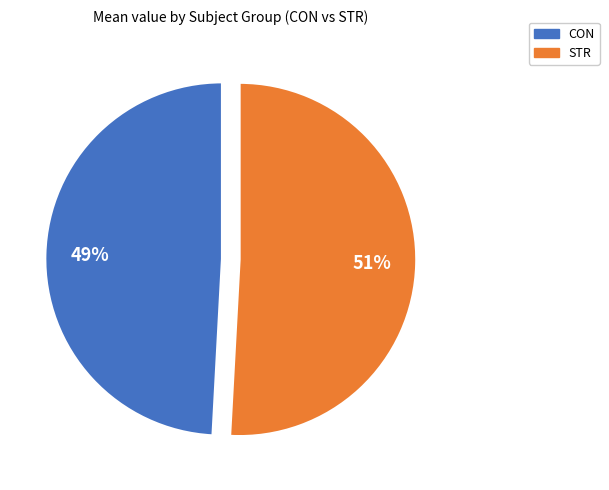

Is there a majority slice in this chart?

Yes